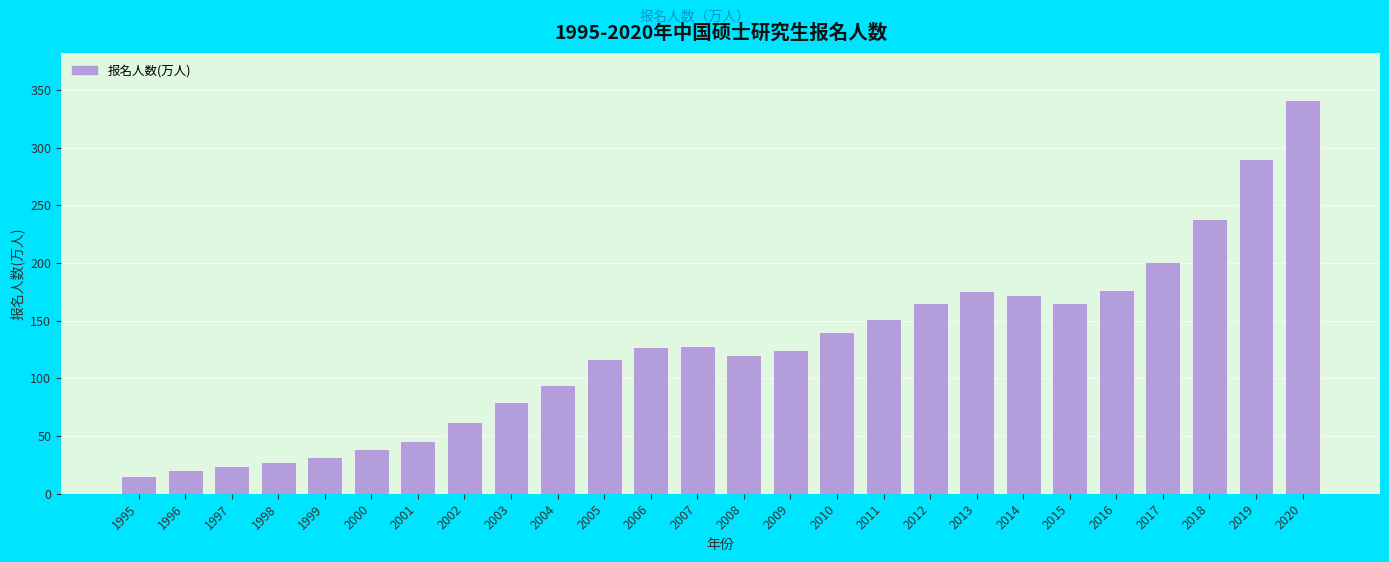

The value at 2019 is 290.0. True or false?

True